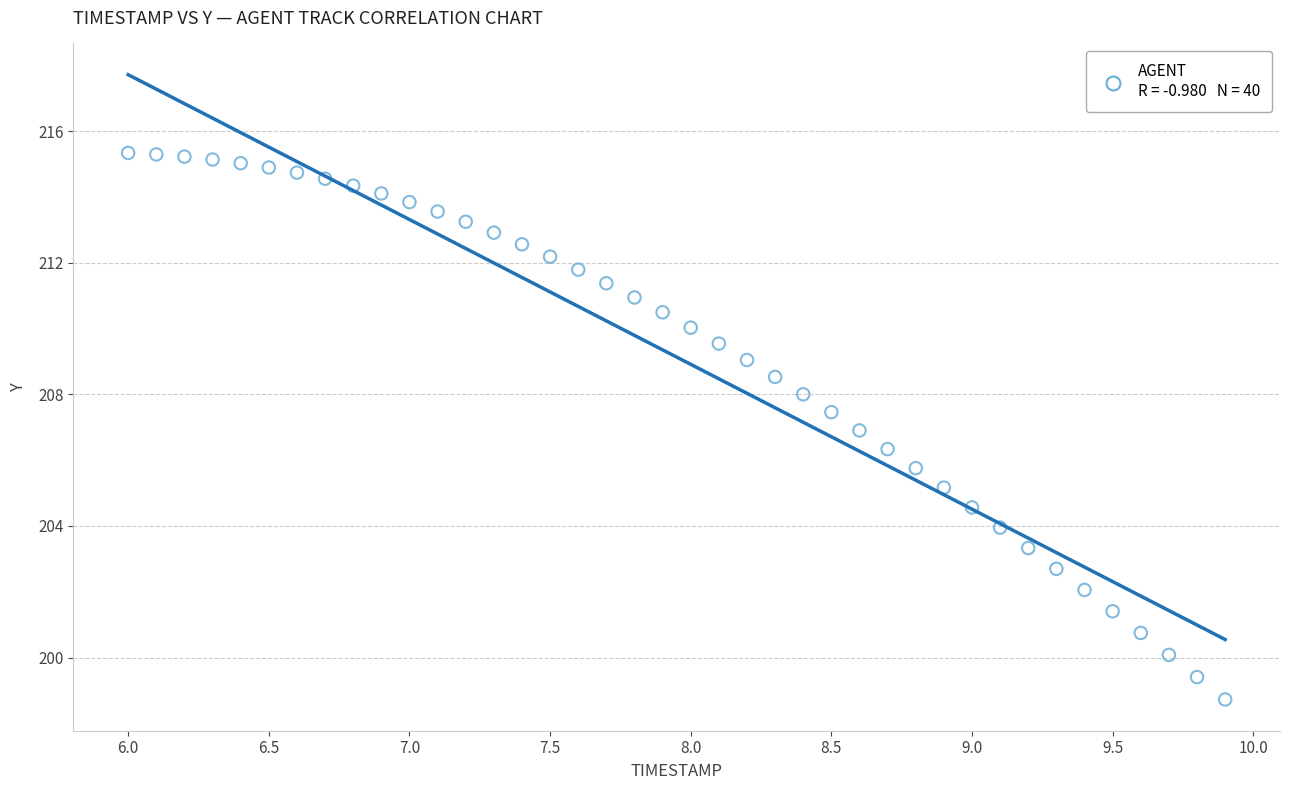

What is the range of Y values (max minus min)?

16.6